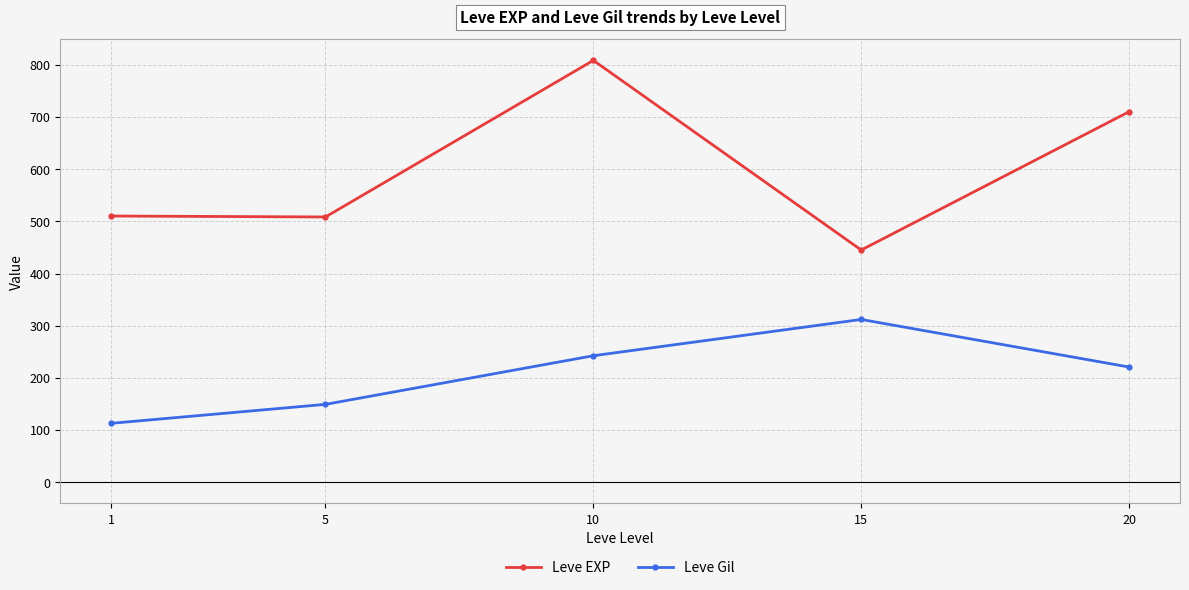

At which label is Leve EXP closest to 626?

20